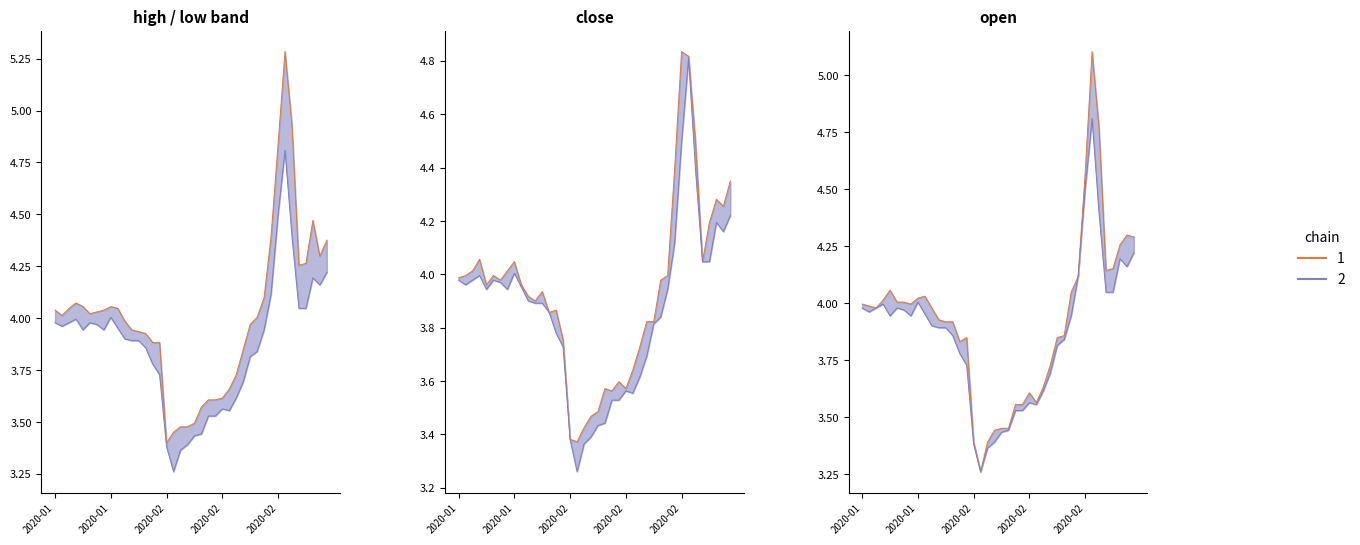

Read the open value at 15.

3.8